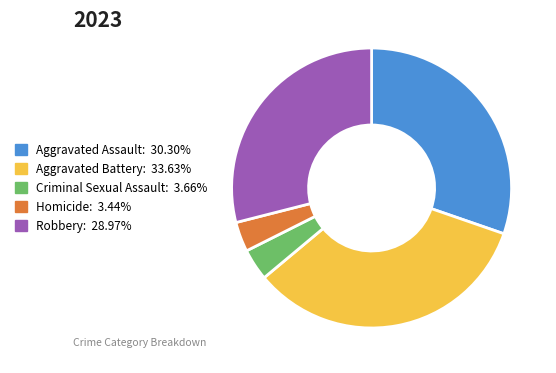

True or false: Homicide accounts for 3% of the total.

True